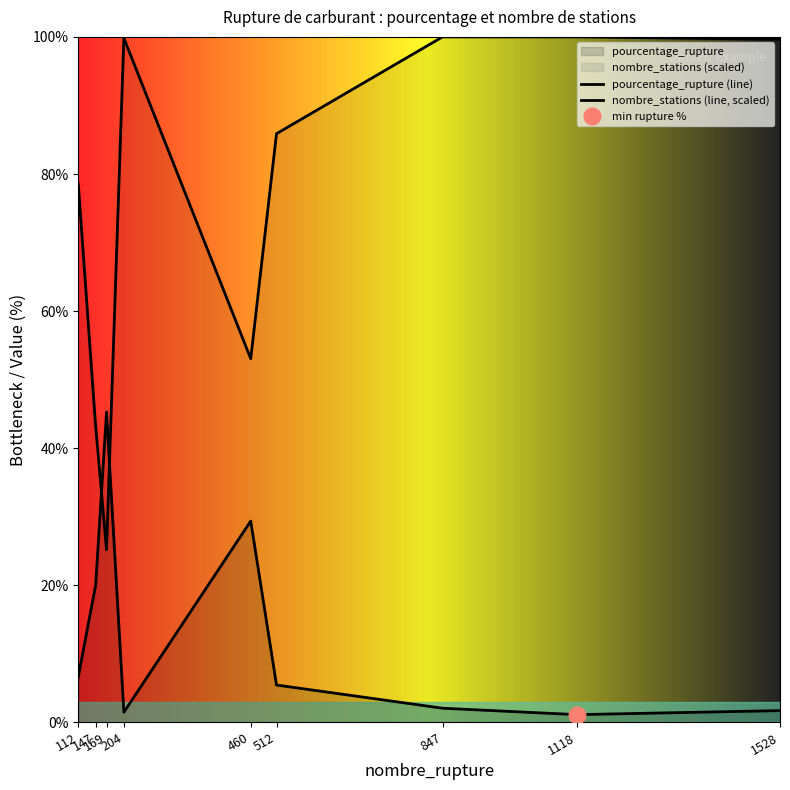

At which category does nombre_stations (line, scaled) reach its first local peak?

204